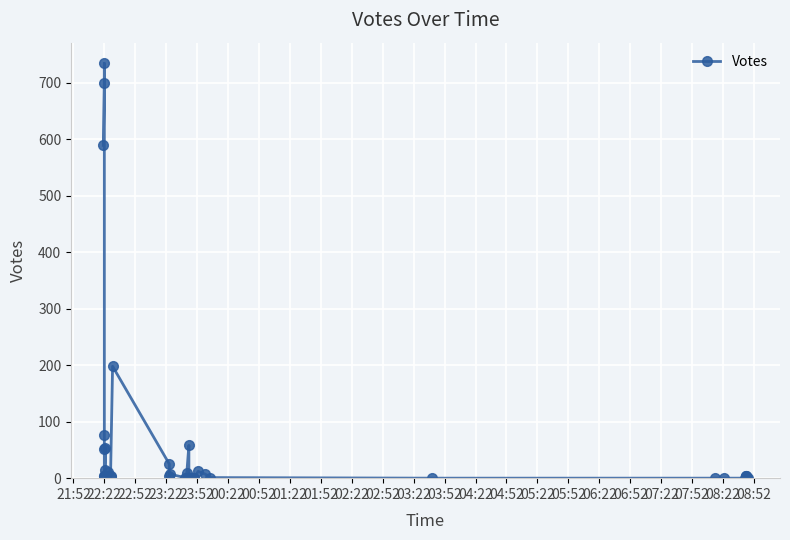

How many points are lower than both their immediate neighbors (excluding endpoints)?

5